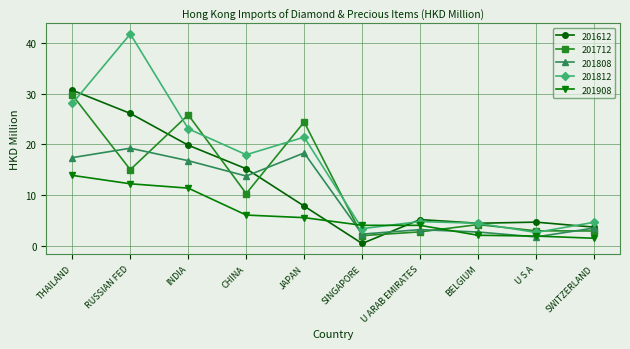

What is the maximum value for 201612?

30.7